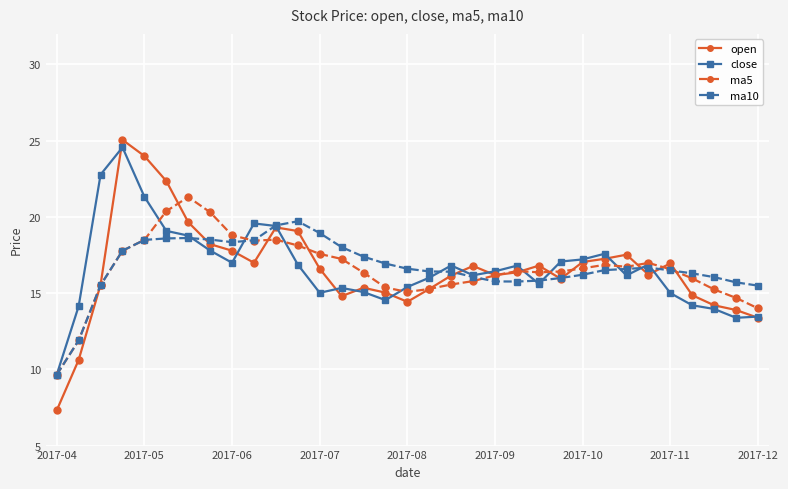

What is the value of the ma10 point at the 10th from the left?

18.5